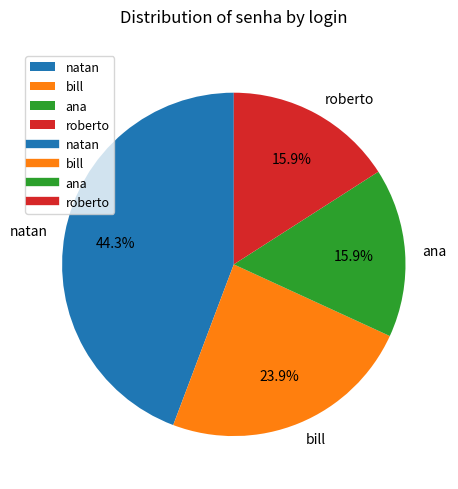

Does any single category account for the majority?

No